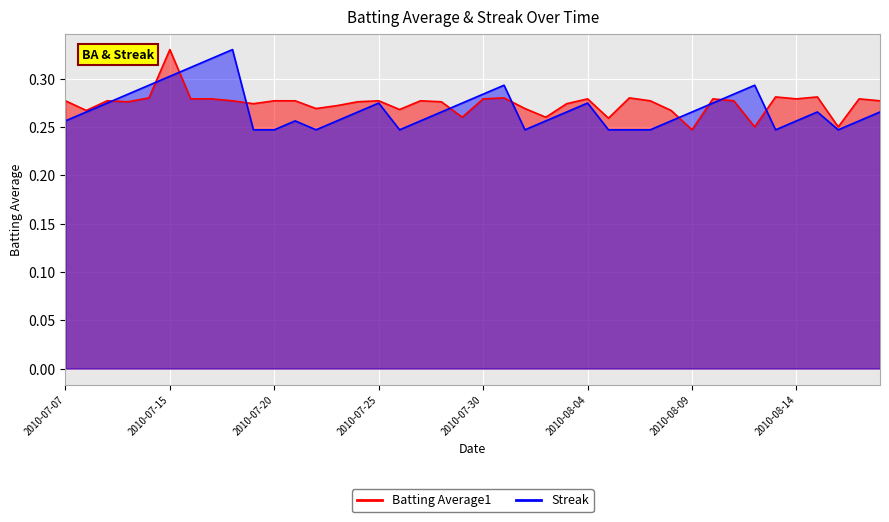

At which category does Batting Average1 reach its first local peak?

2010-07-09